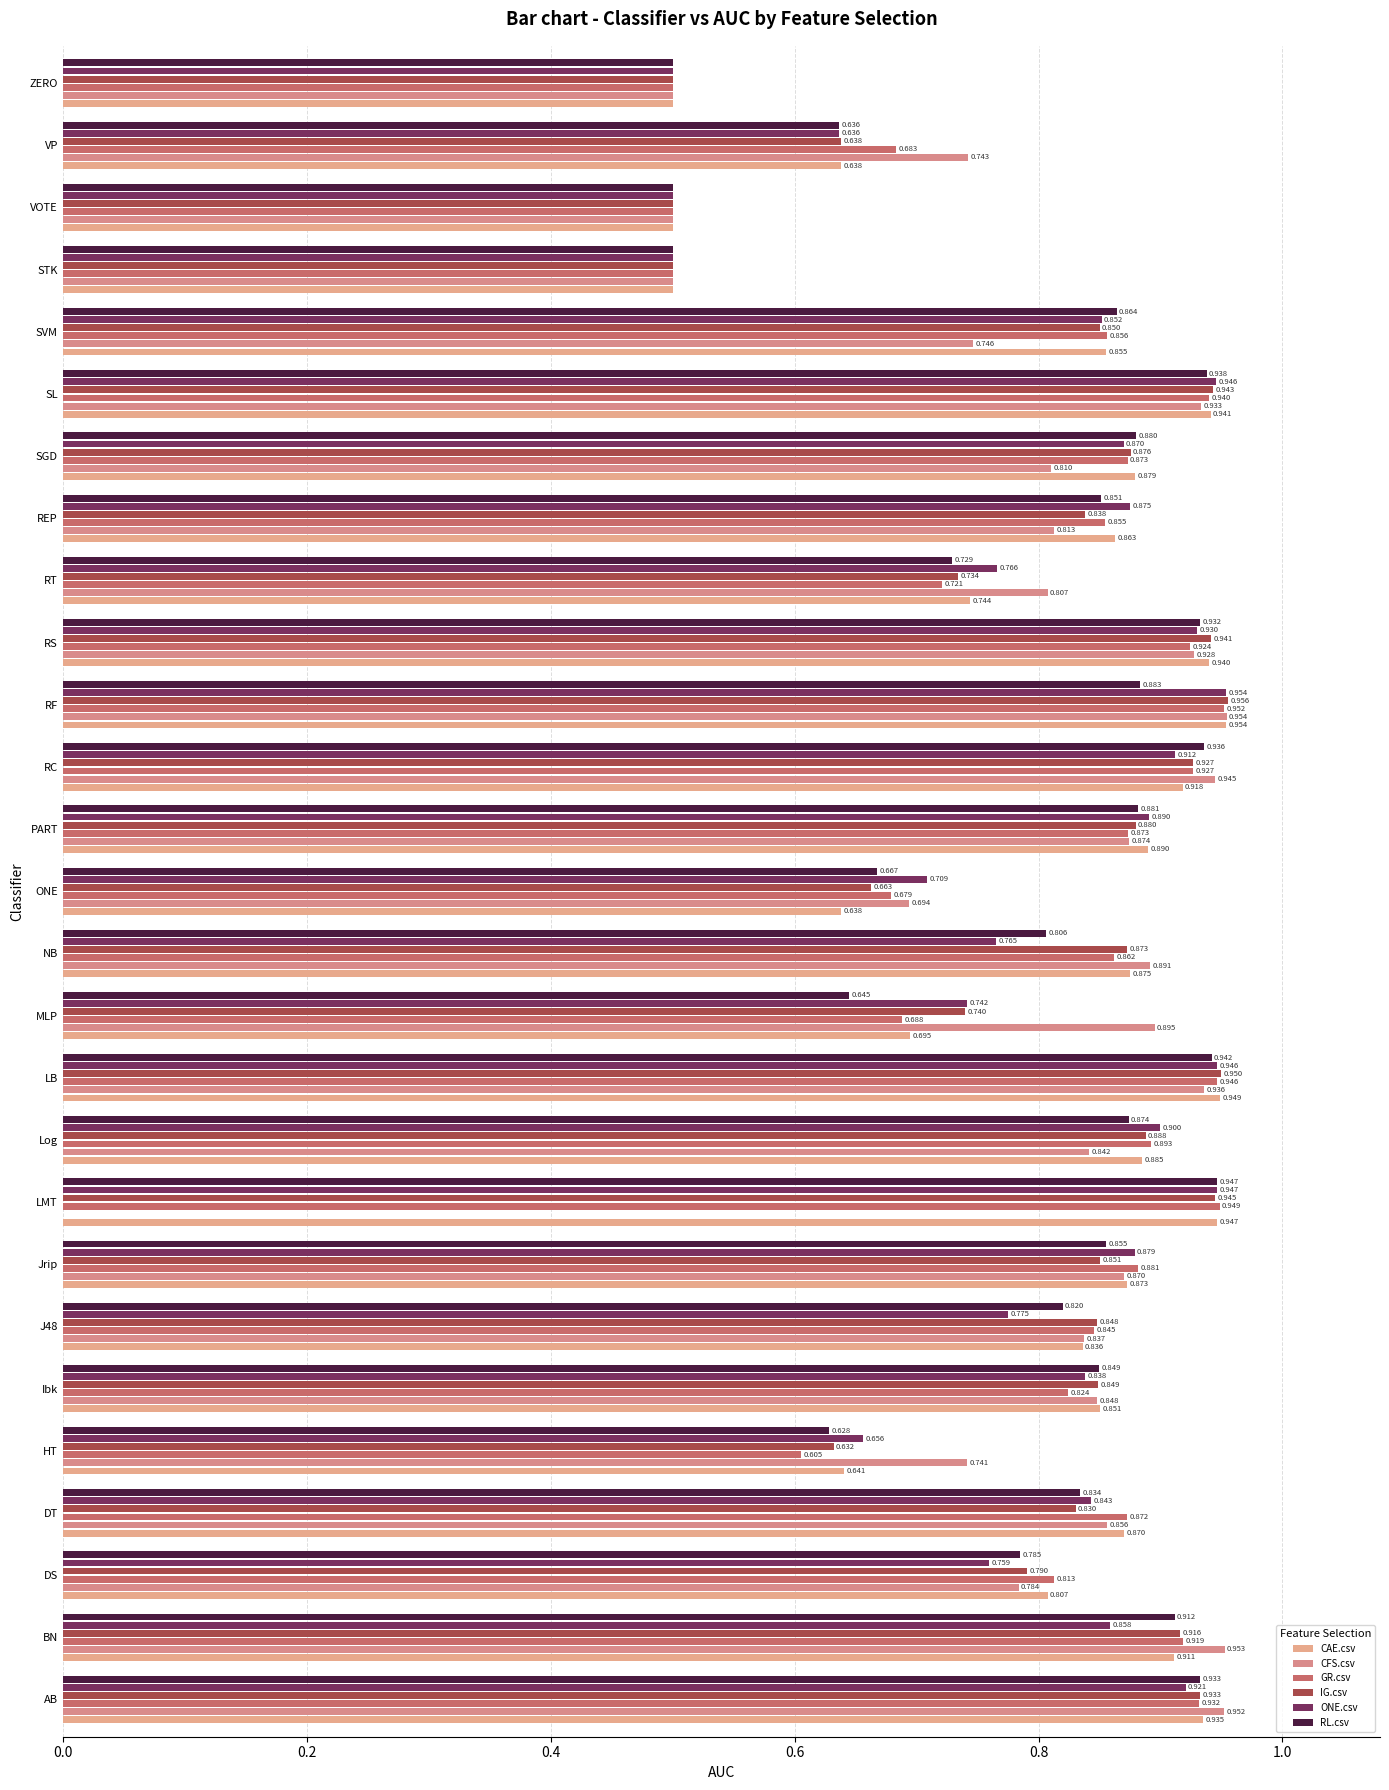

How many categories are shown in the chart?

27